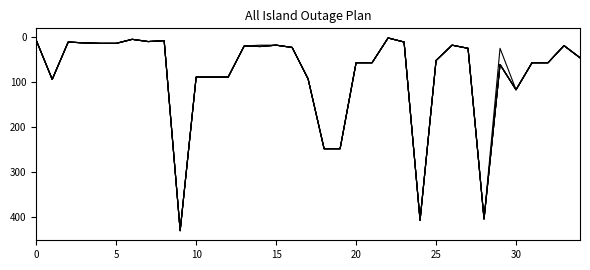

The value of Mon (Wk19) at 16 is 24. True or false?

True